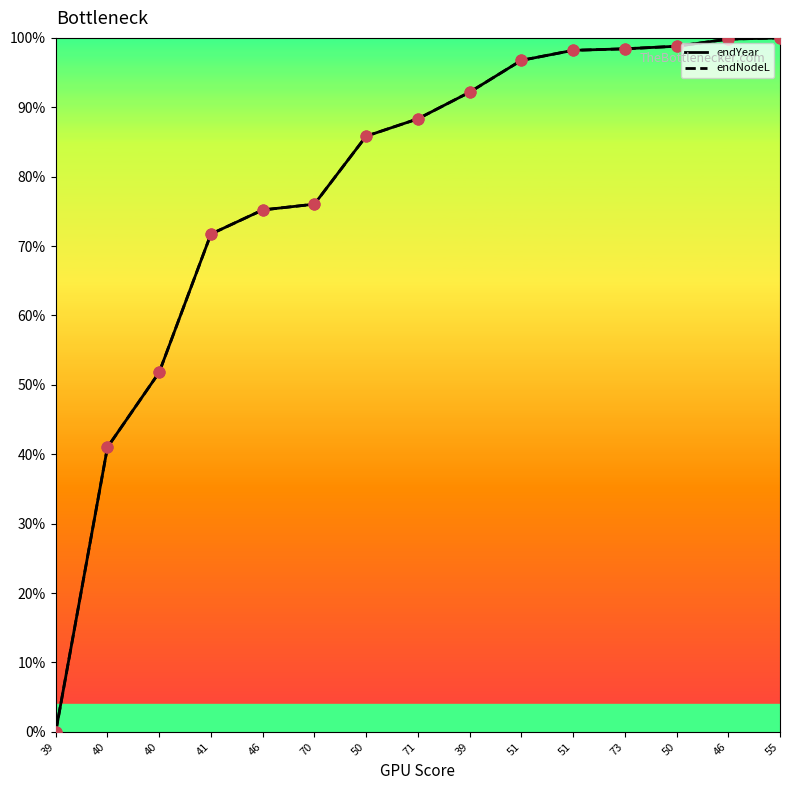

Which series has the largest total across all categories?

endYear